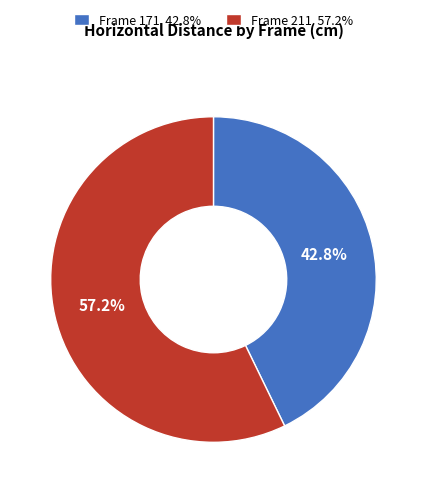

Which slice is the largest?

Frame 211 57.2%